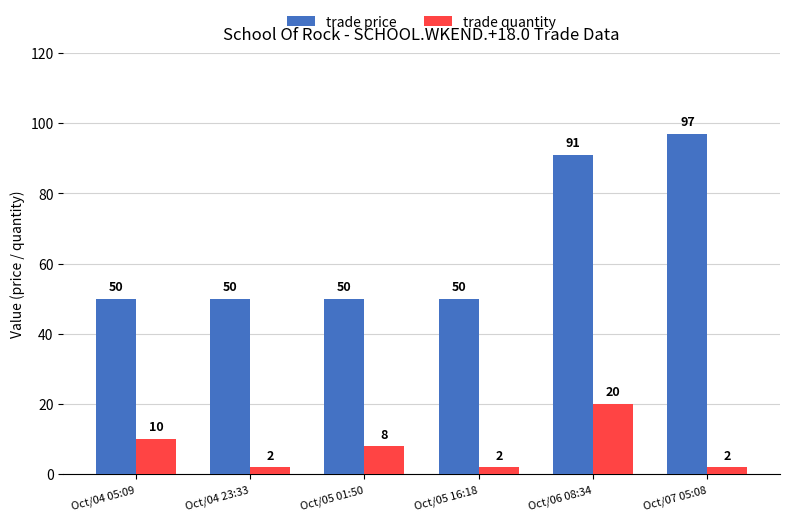

What is the total value across all series at Oct/07 05:08?

99